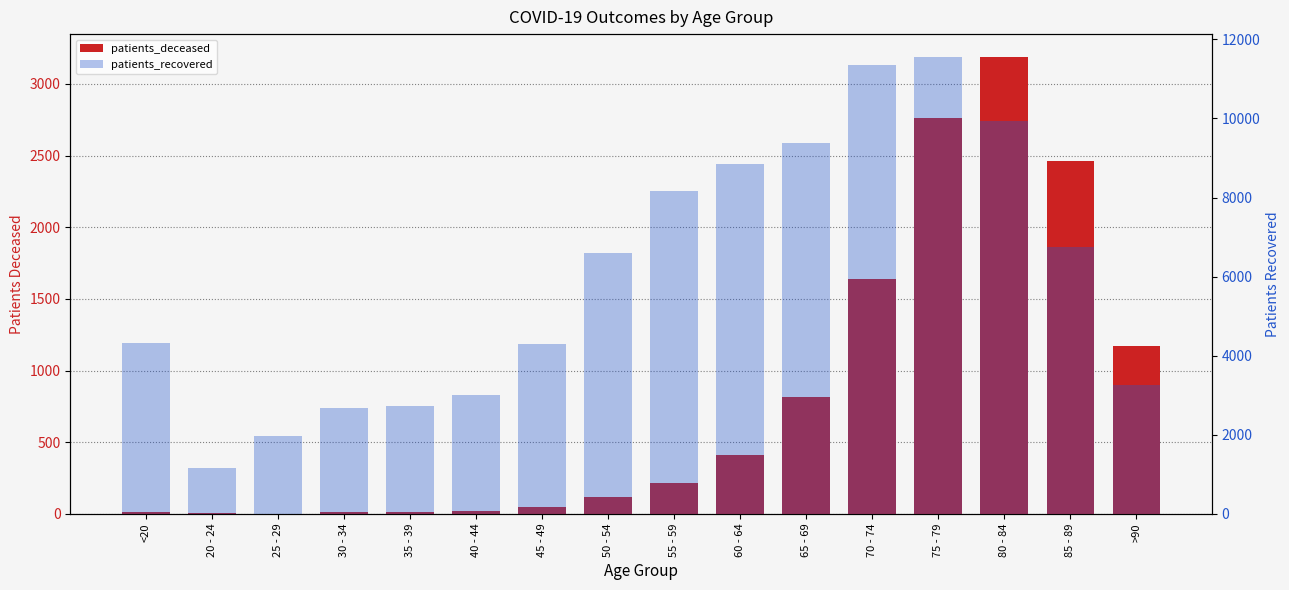

Which label corresponds to the smallest value in the chart?

25 - 29